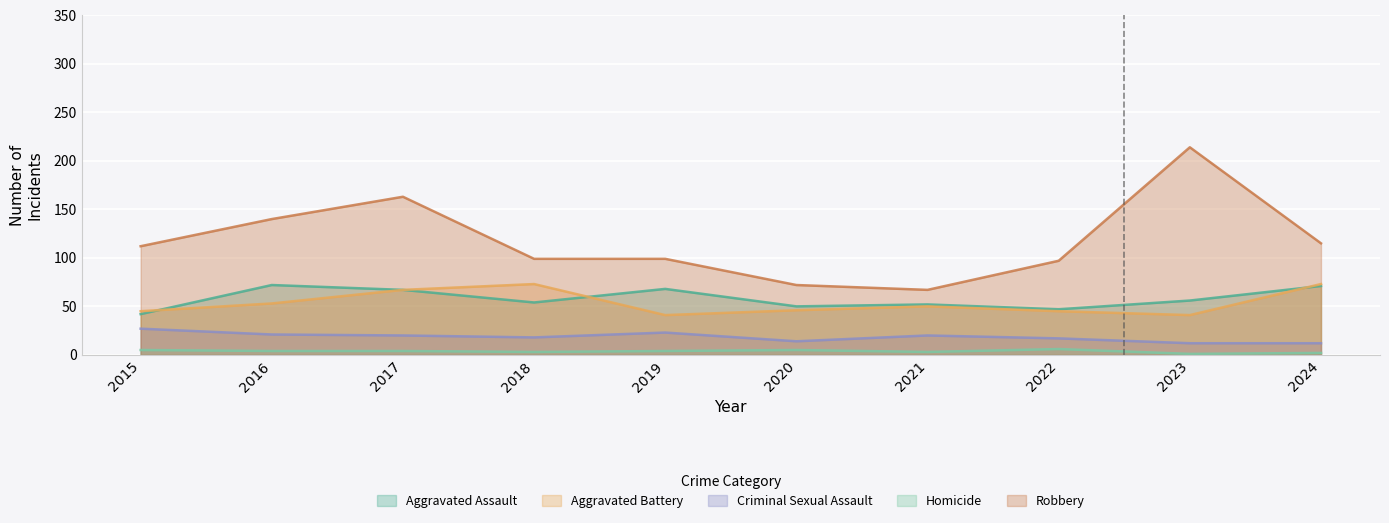

Where is Homicide nearest to the value 3?

2018